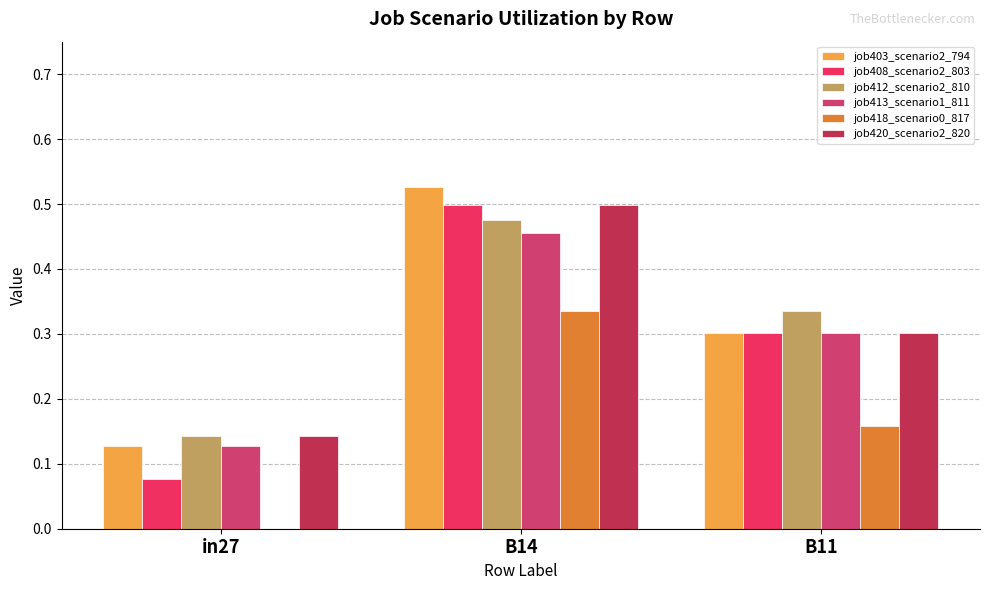

Rank the series by their maximum value, from lowest to highest.

job418_scenario0_817, job413_scenario1_811, job412_scenario2_810, job408_scenario2_803, job420_scenario2_820, job403_scenario2_794